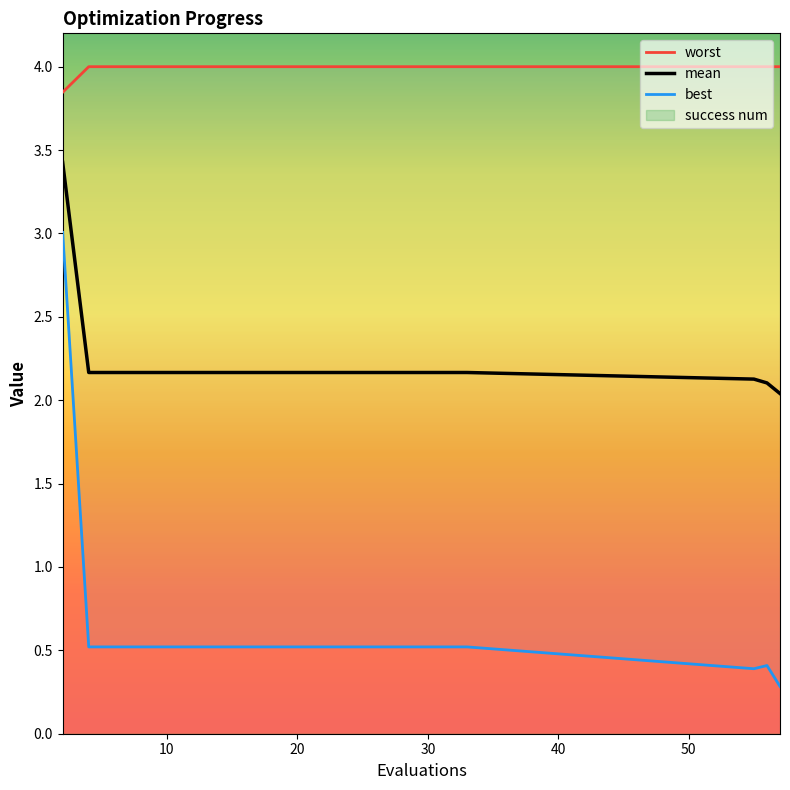

What is the lowest value of the mean series?

2.0